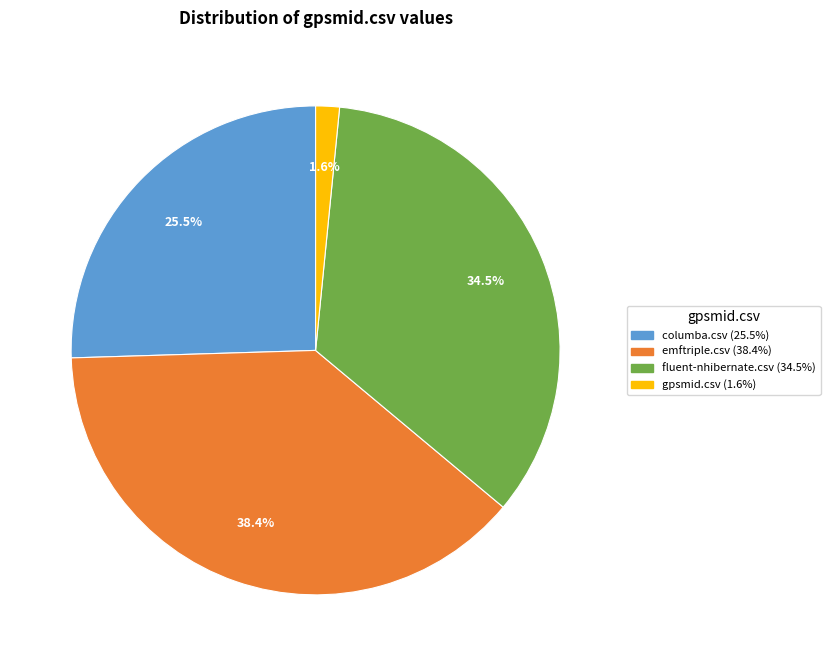

What is the largest slice in the pie chart?

emftriple.csv